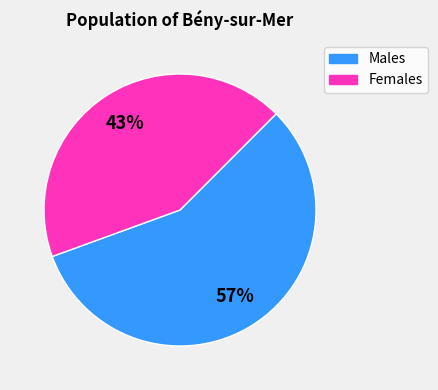

Which slice represents more than half of the pie?

Males